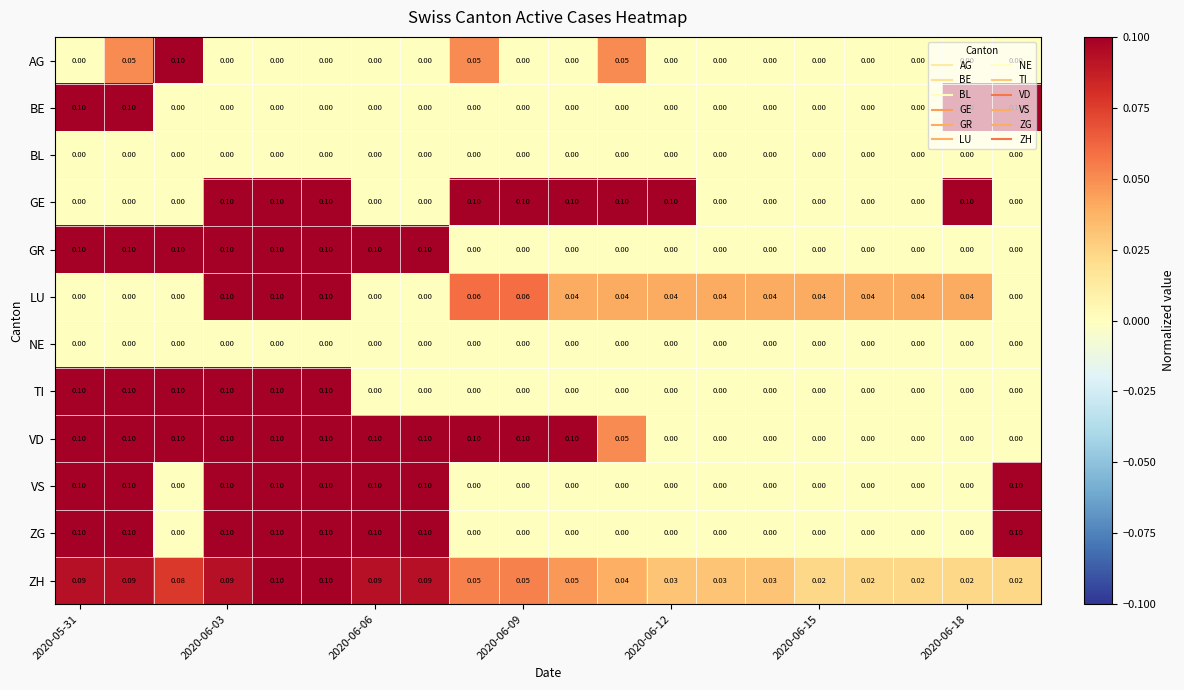

Which series has the largest total across all categories?

VD